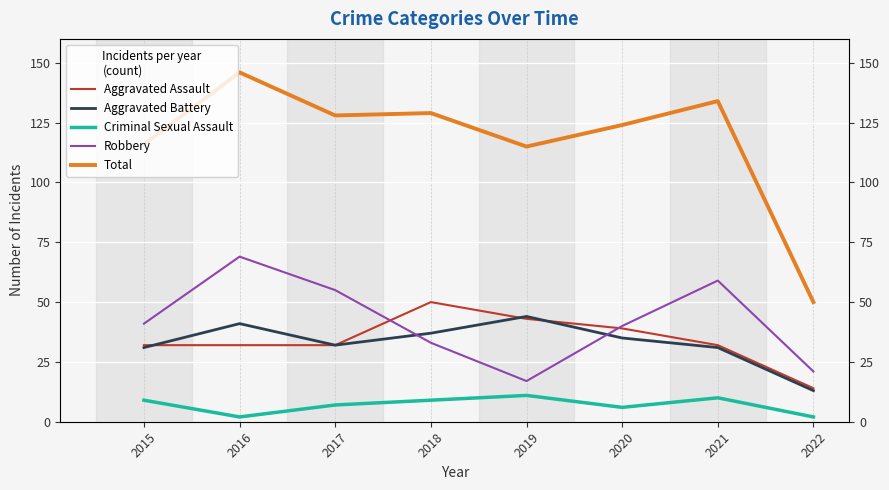

What is the greatest value displayed?

146